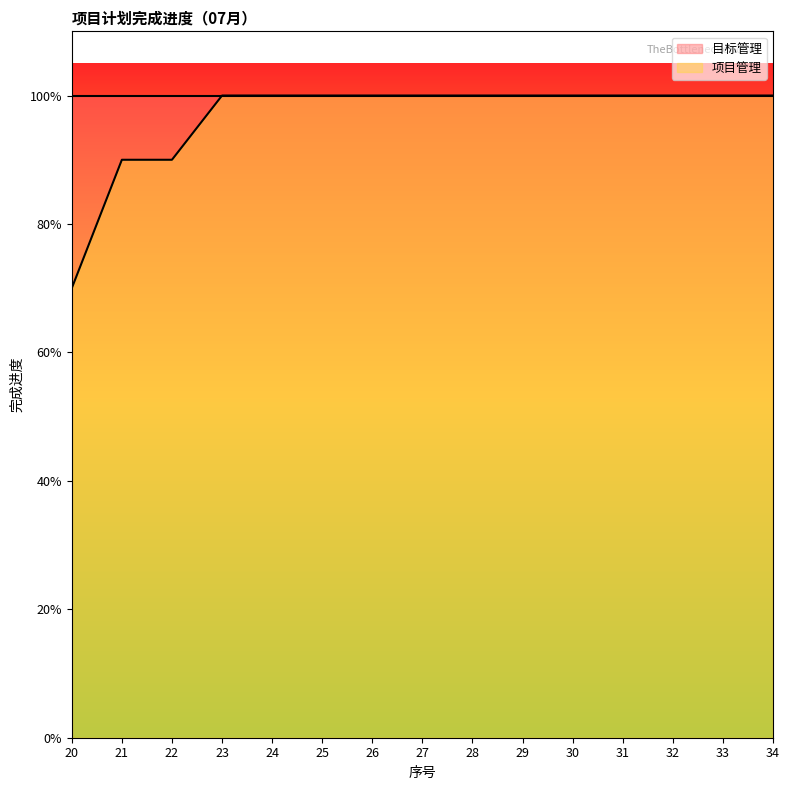

True or false: there are more than 1 points higher than both neighbors.

False